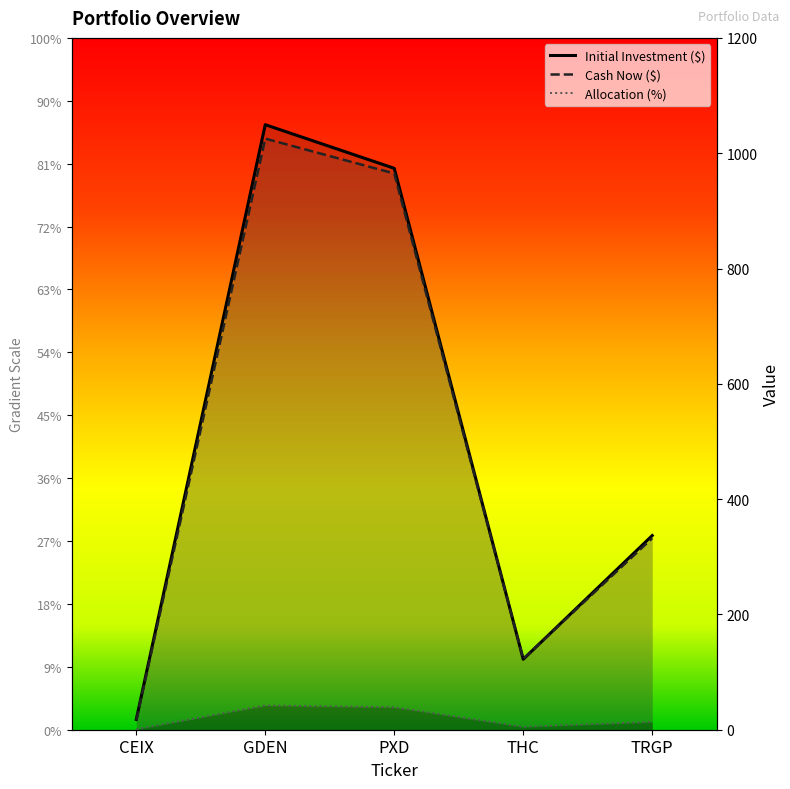

At THC, list the series in order from largest to smallest.

cash_now, initial_investment, allocation